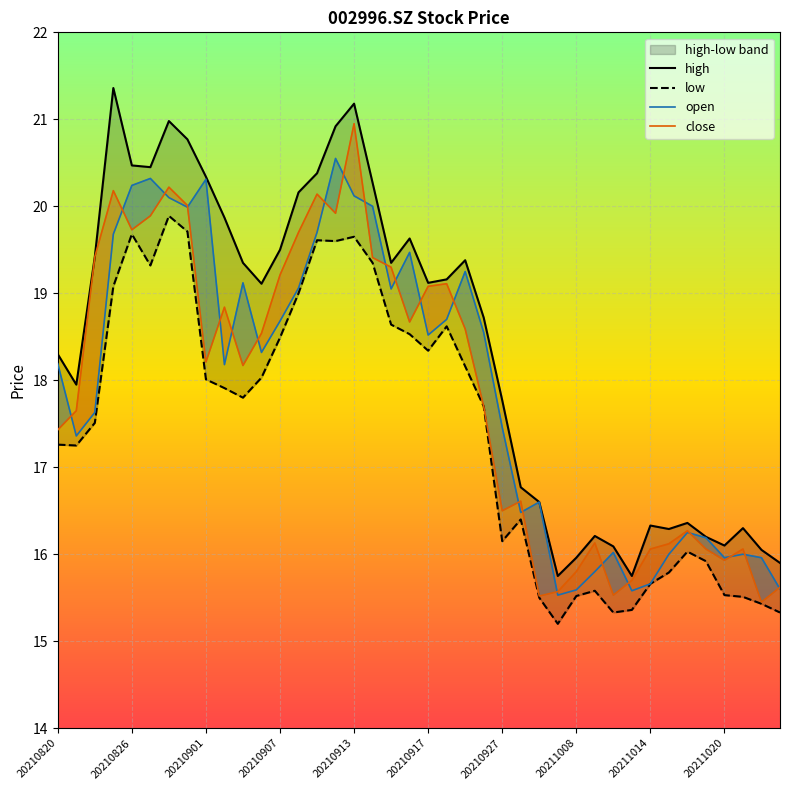

The open series shows 32.3 at 20210901. True or false?

False